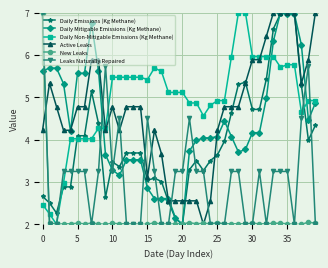

What is the sum of all Active Leaks values?

188.3